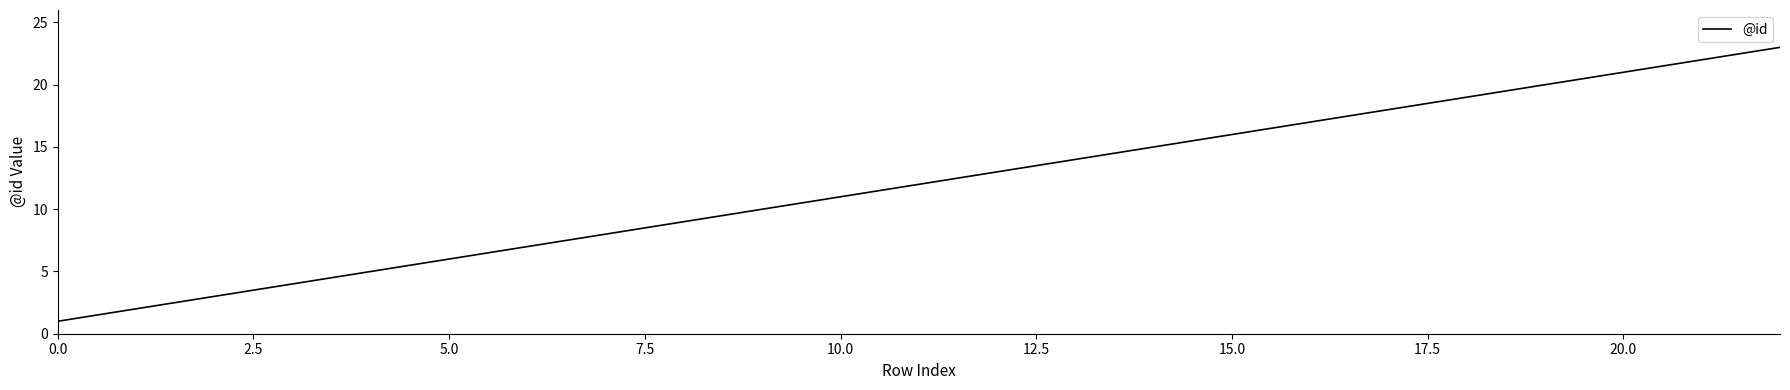

What is the difference between the maximum and minimum values?

22